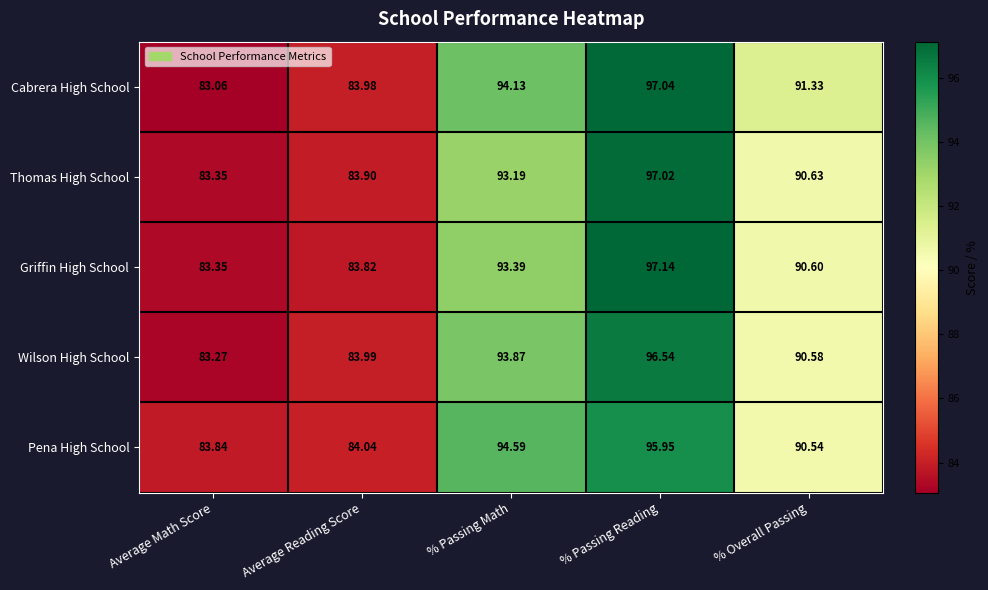

Between Average Reading Score and % Passing Math, which series saw the biggest shift?

Pena High School